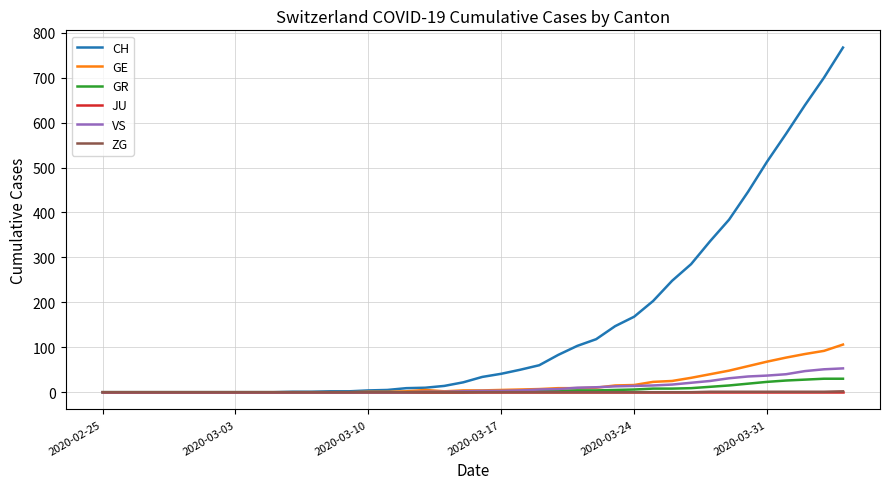

What is the highest value of the CH series?

767